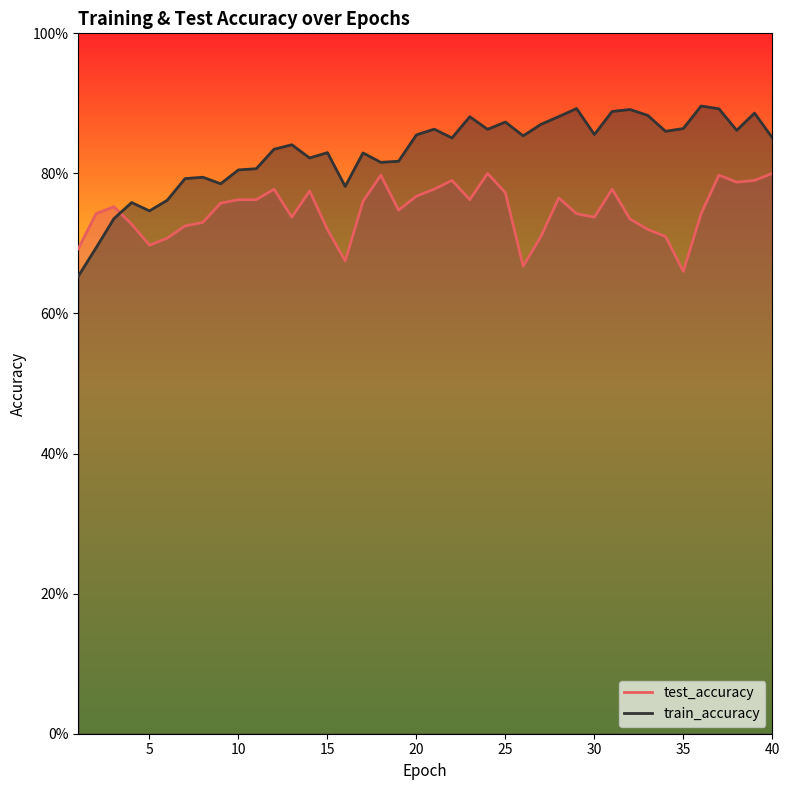

Which series has the largest total across all categories?

train_accuracy